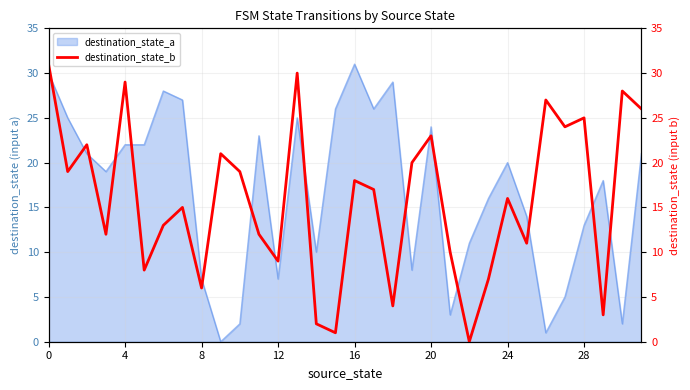

The chart shows a value of 26 at 31. True or false?

True